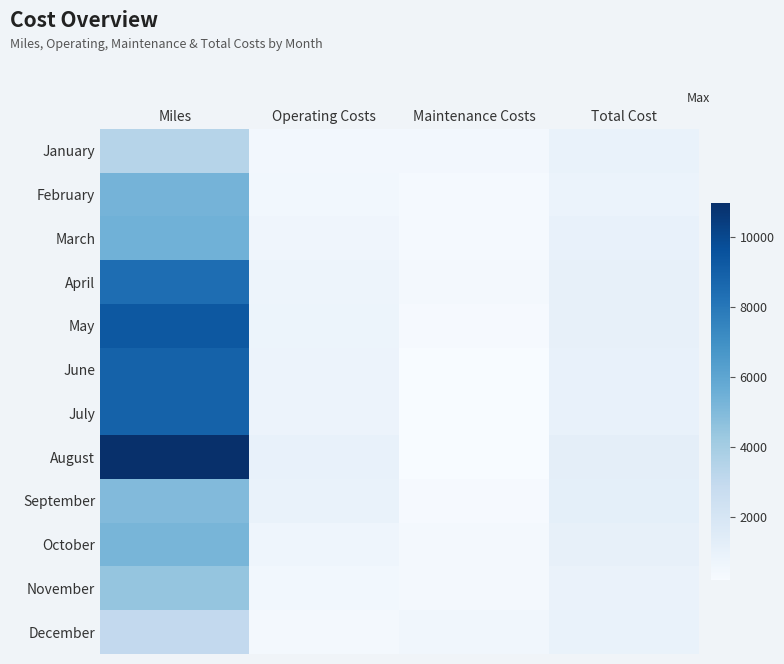

What is the total value across all series at Miles?

78320